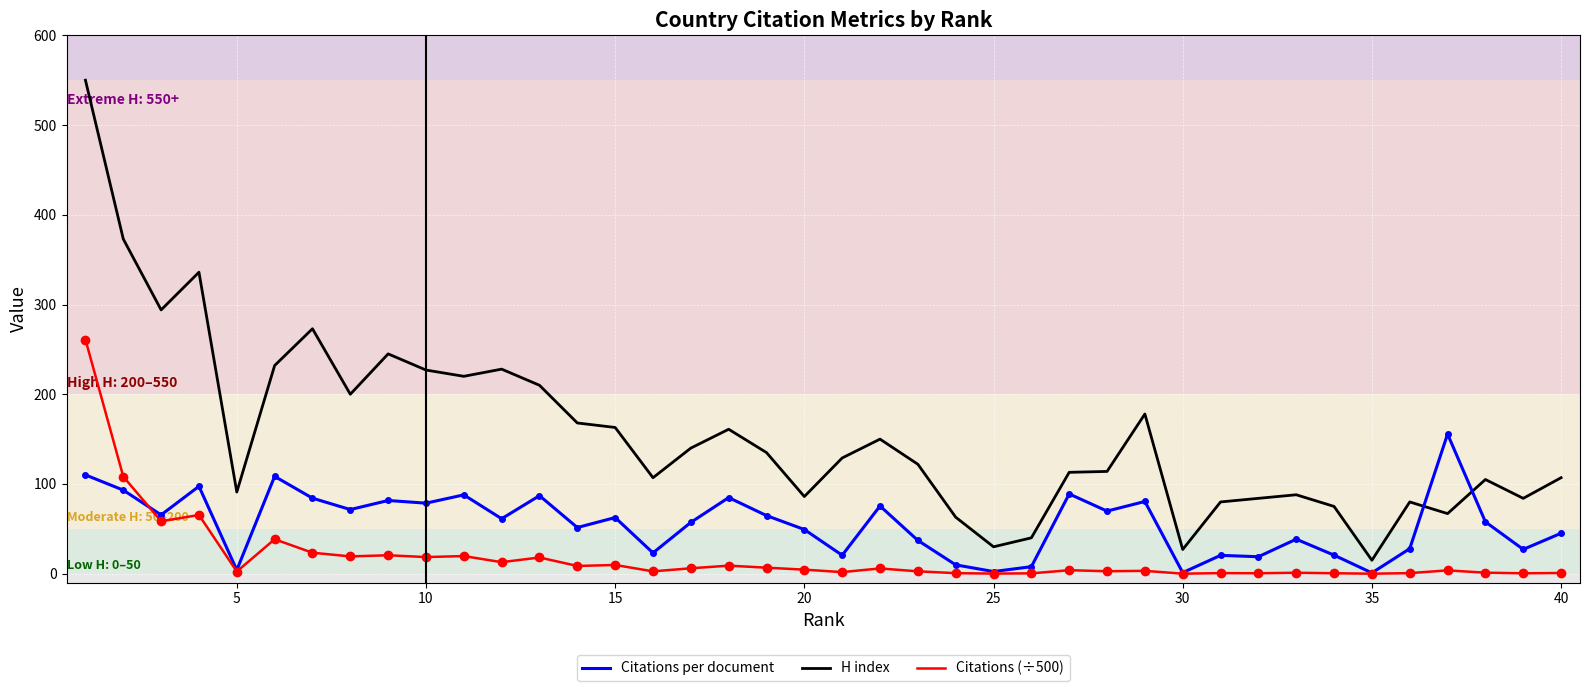

What is the maximum value shown in the chart?

550.0